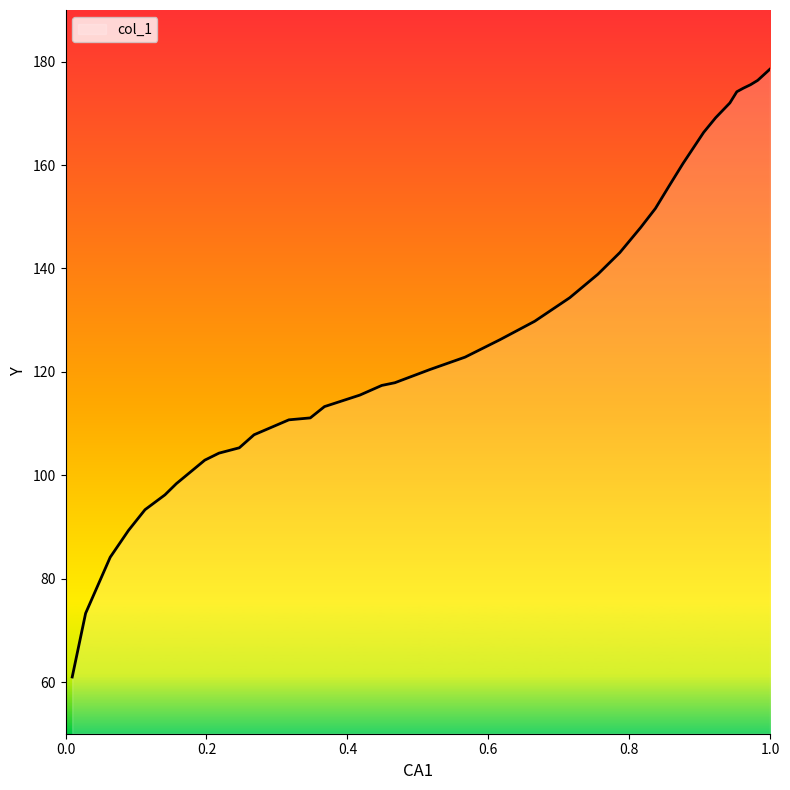

Count the number of values greater than 120.

19